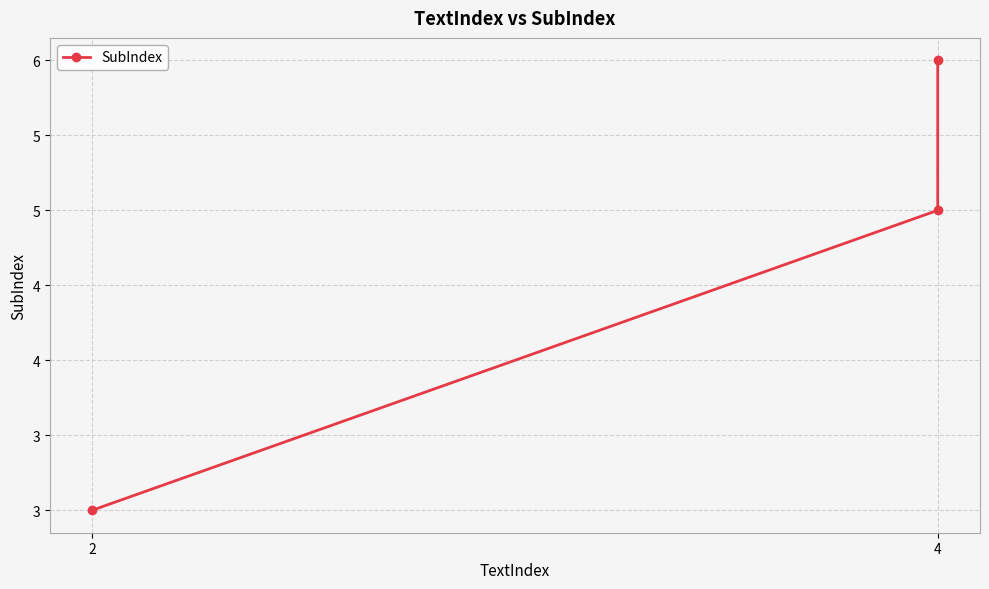

Reading left to right, list all the values displayed in this chart.

3	5	6